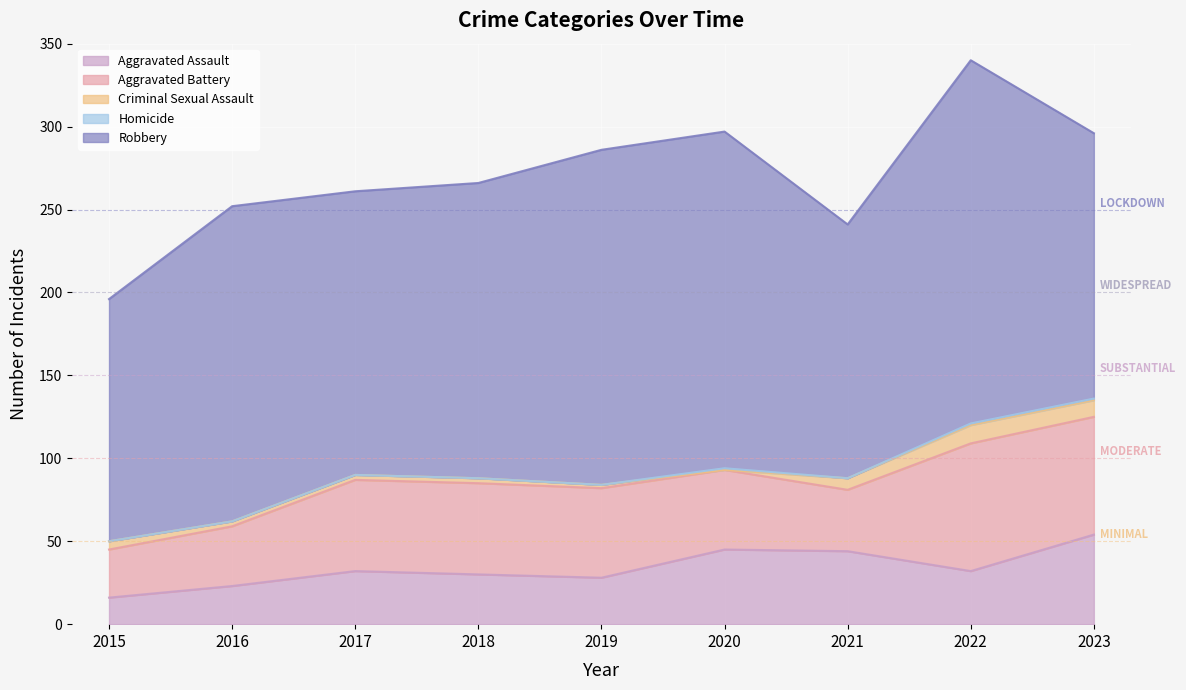

Reading left to right, list all the values displayed in this chart.

Aggravated Assault: 2015=16	2016=23	2017=32	2018=30	2019=28	2020=45	2021=44	2022=32	2023=54
Aggravated Battery: 2015=29	2016=36	2017=55	2018=55	2019=54	2020=48	2021=37	2022=77	2023=71
Criminal Sexual Assault: 2015=5	2016=3	2017=3	2018=3	2019=2	2020=0	2021=7	2022=11	2023=10
Homicide: 2015=0	2016=0	2017=0	2018=0	2019=0	2020=1	2021=0	2022=1	2023=1
Robbery: 2015=146	2016=190	2017=171	2018=178	2019=202	2020=203	2021=153	2022=219	2023=160